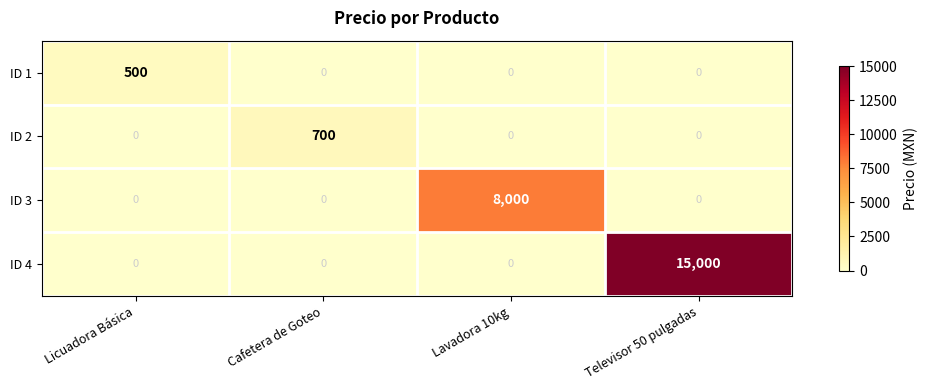

Which series has the largest range (max minus min)?

ID 4